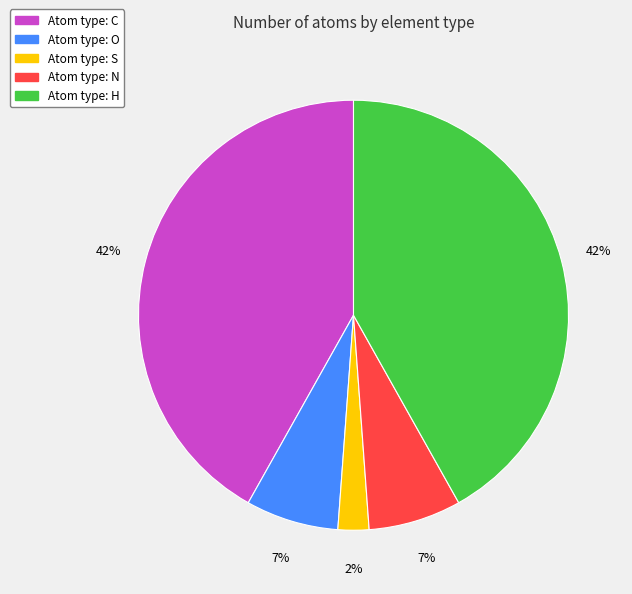

Is there any slice that represents more than half of the pie?

No